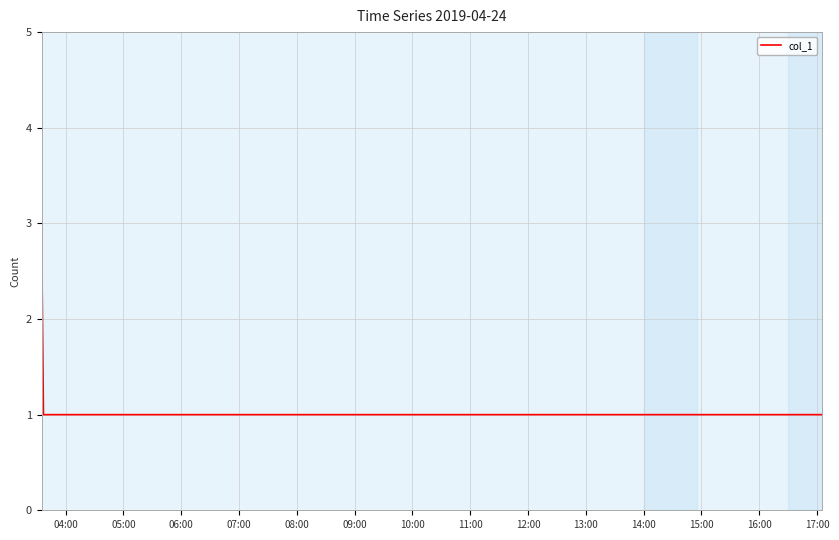

How many series are shown in this chart?

1